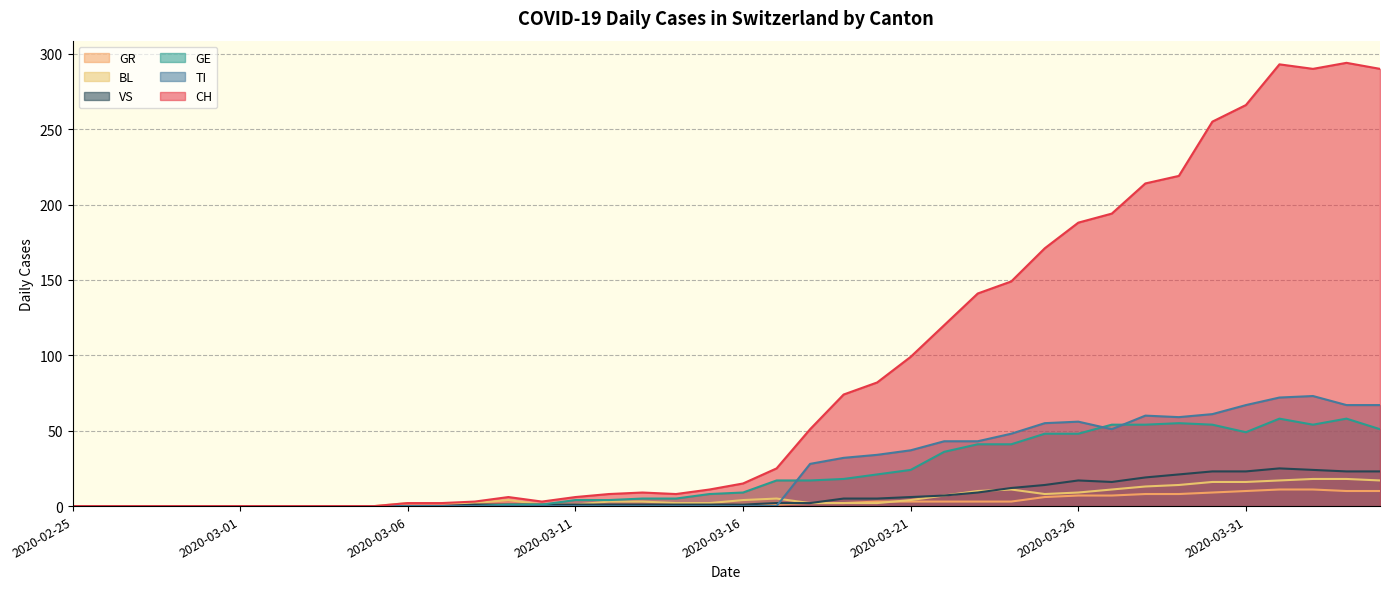

The GE series shows 33 at 2020-03-26. True or false?

False